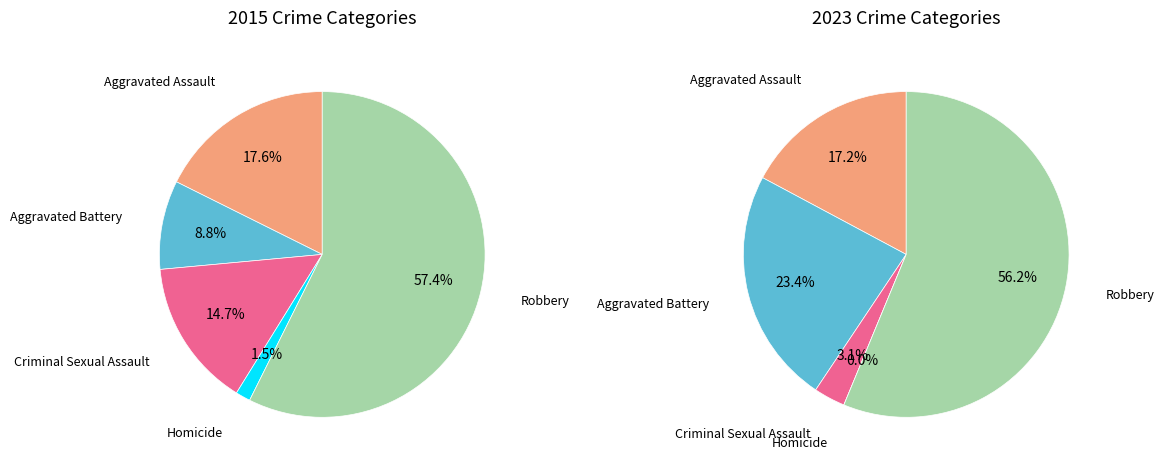

What is the smallest slice in the pie chart?

Homicide